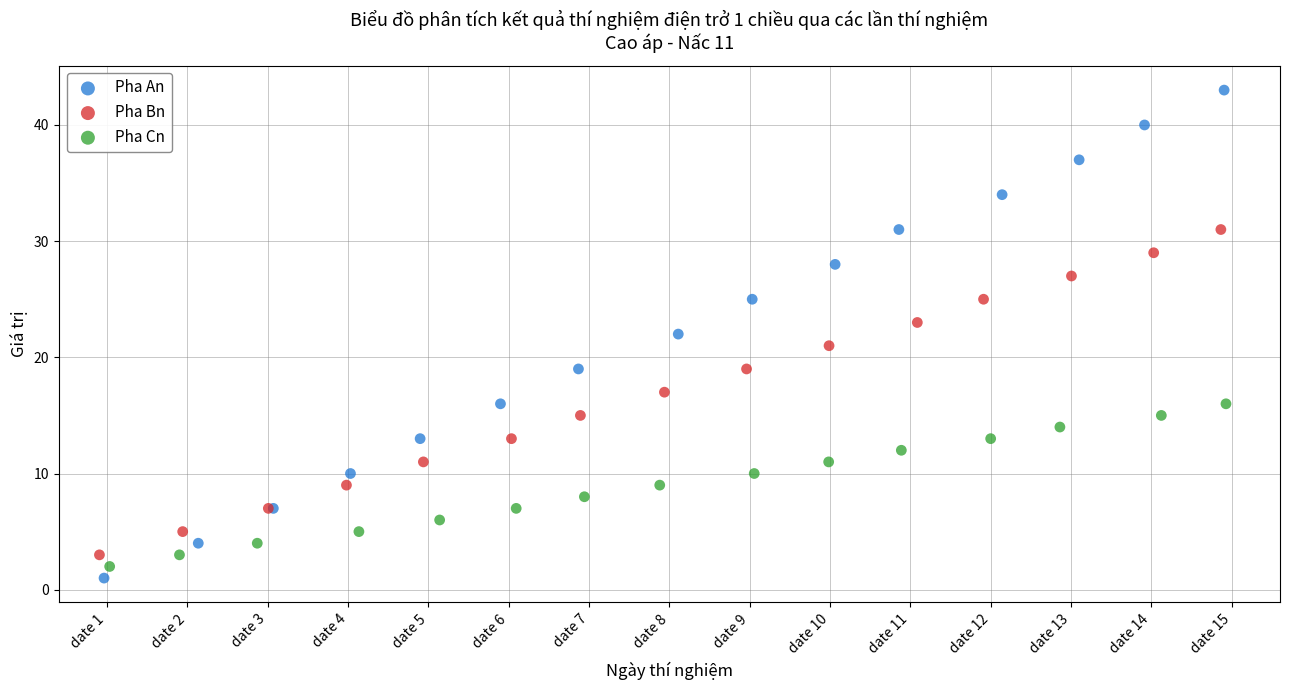

Which series contains the highest Y value?

Pha An